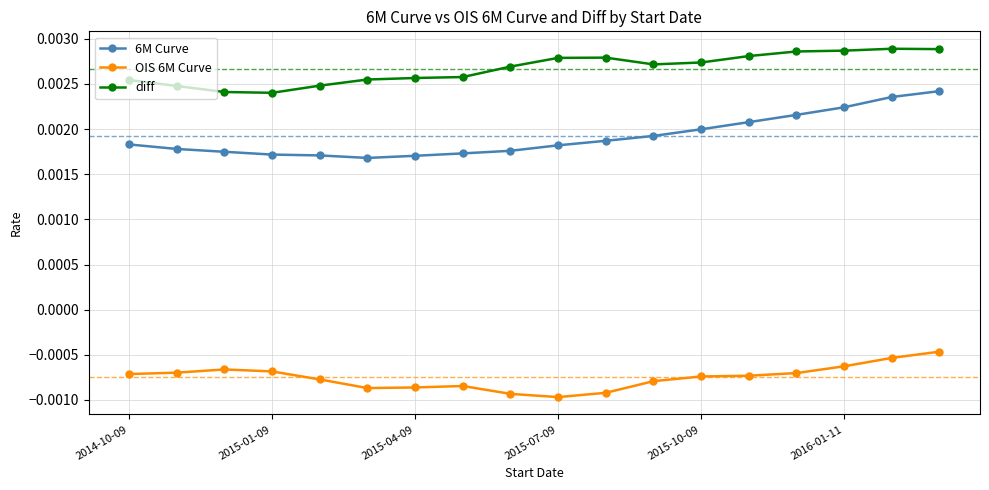

Which series has the widest spread of values?

6M Curve